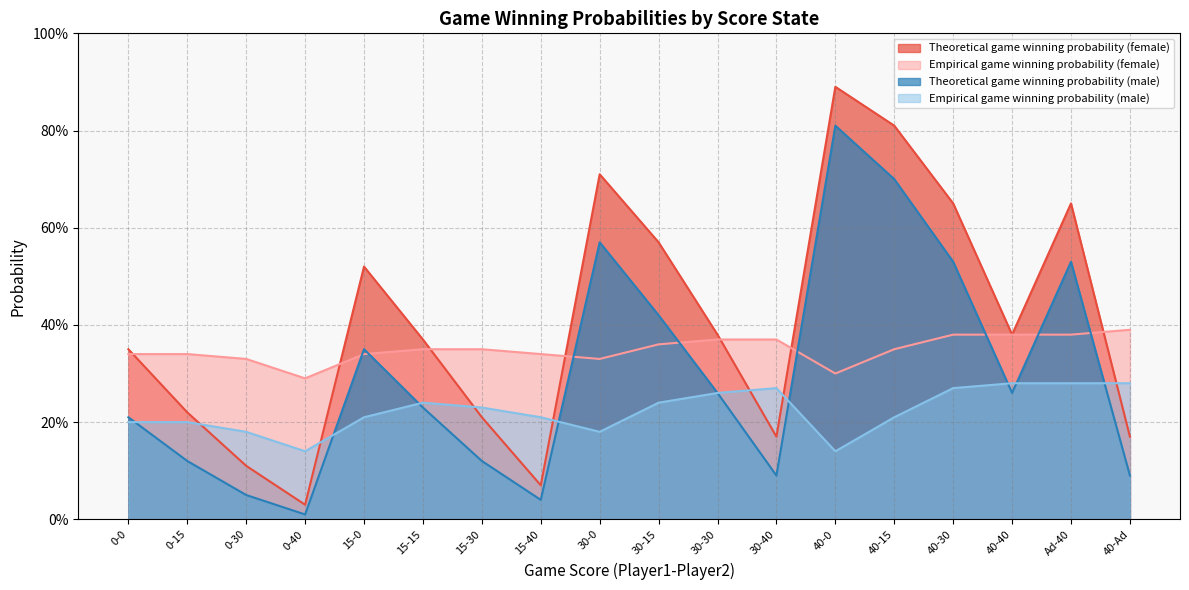

At 40-30, list the series in order from largest to smallest.

Theoretical game winning probability (female), Theoretical game winning probability (male), Empirical game winning probability (female), Empirical game winning probability (male)